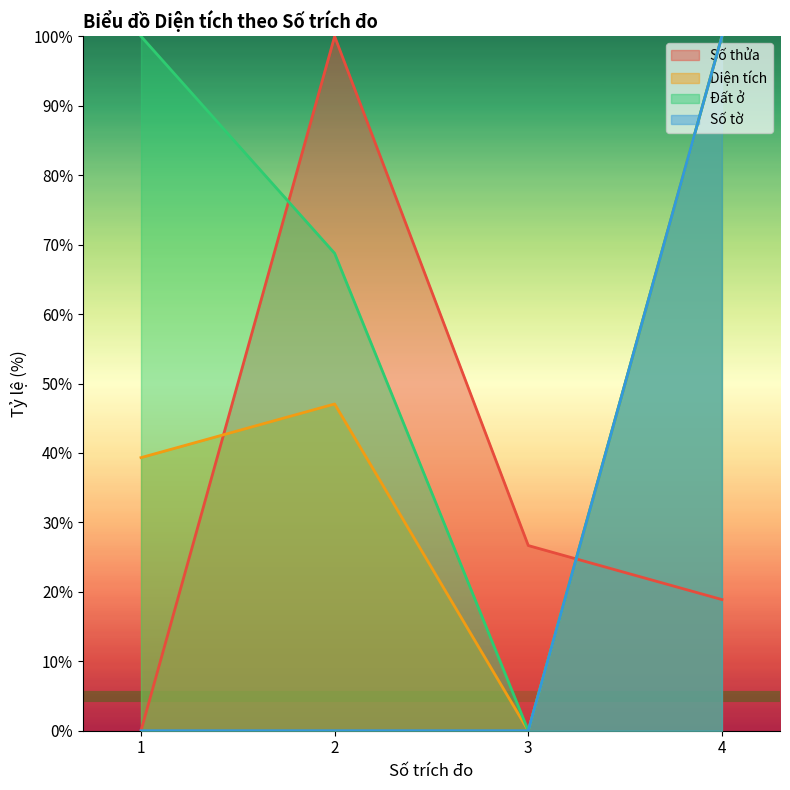

Which has a higher value, 2 or 4?

2